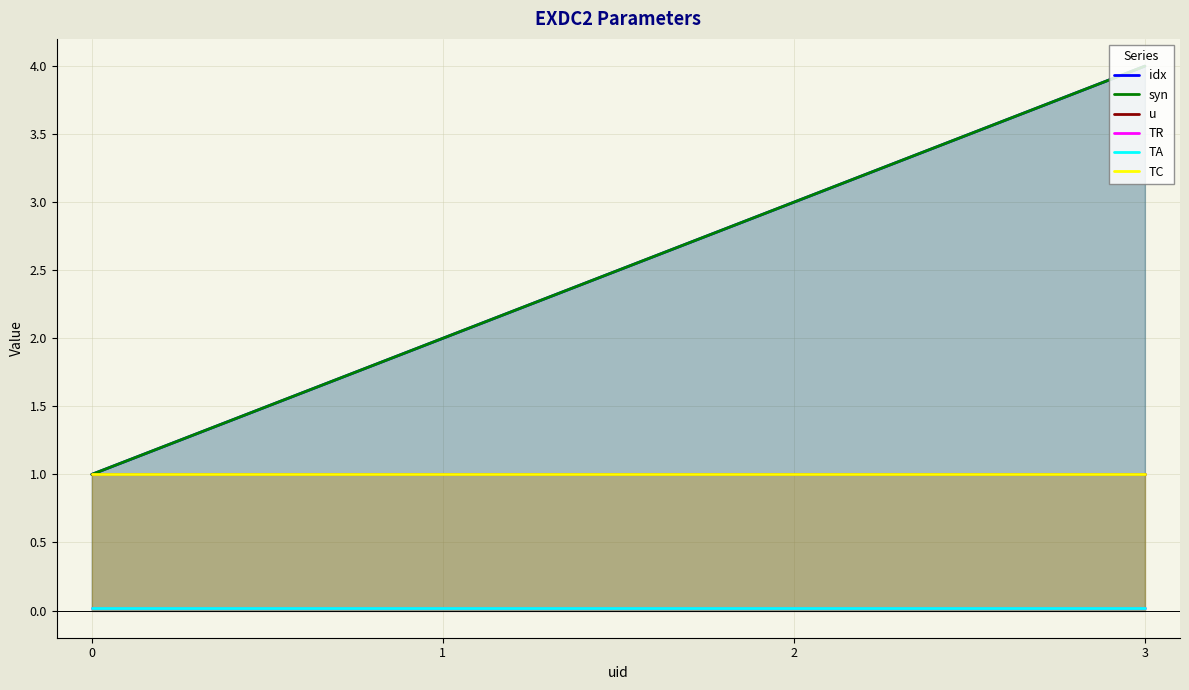

List the series in order of their peak value, highest first.

idx, syn, u, TC, TR, TA